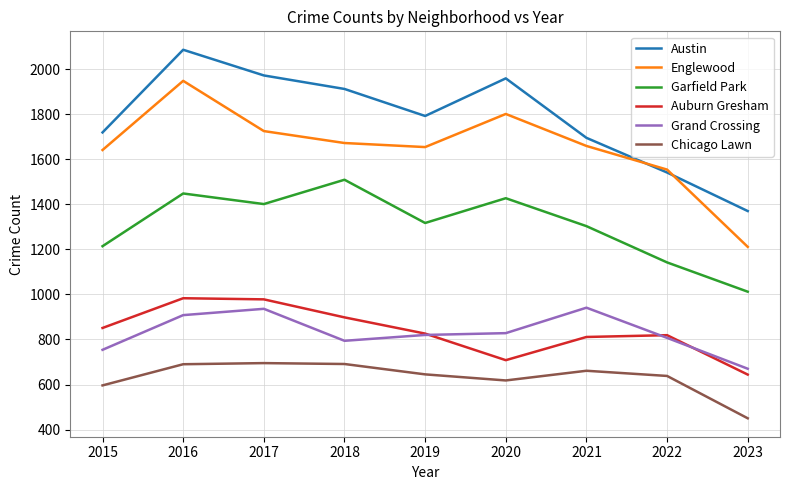

What is the highest value of the Austin series?

2086